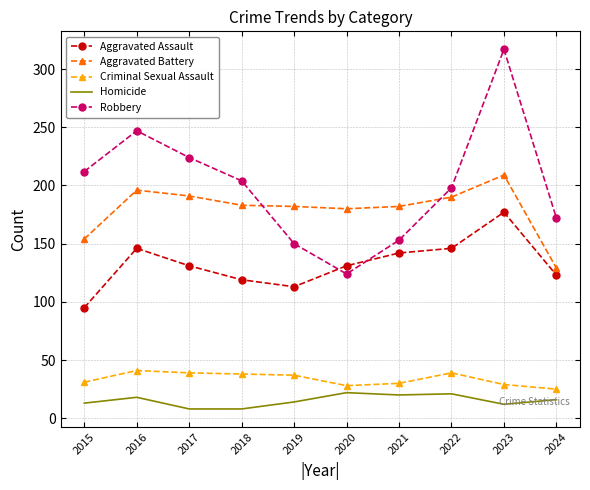

Read the Aggravated Assault value at 2022.

146